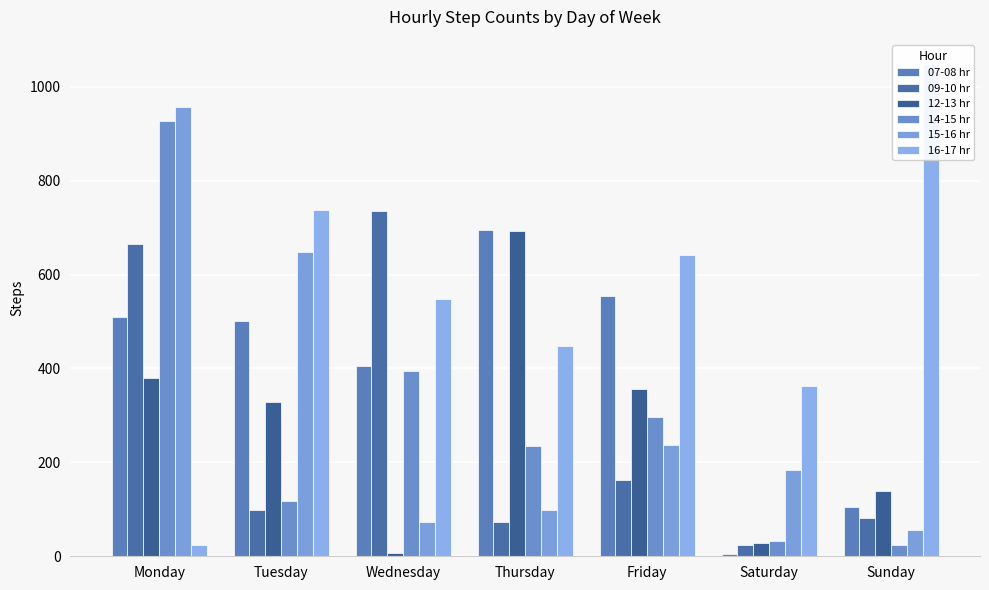

Rank the series at Saturday from highest to lowest value.

16-17 hr, 15-16 hr, 14-15 hr, 12-13 hr, 09-10 hr, 07-08 hr